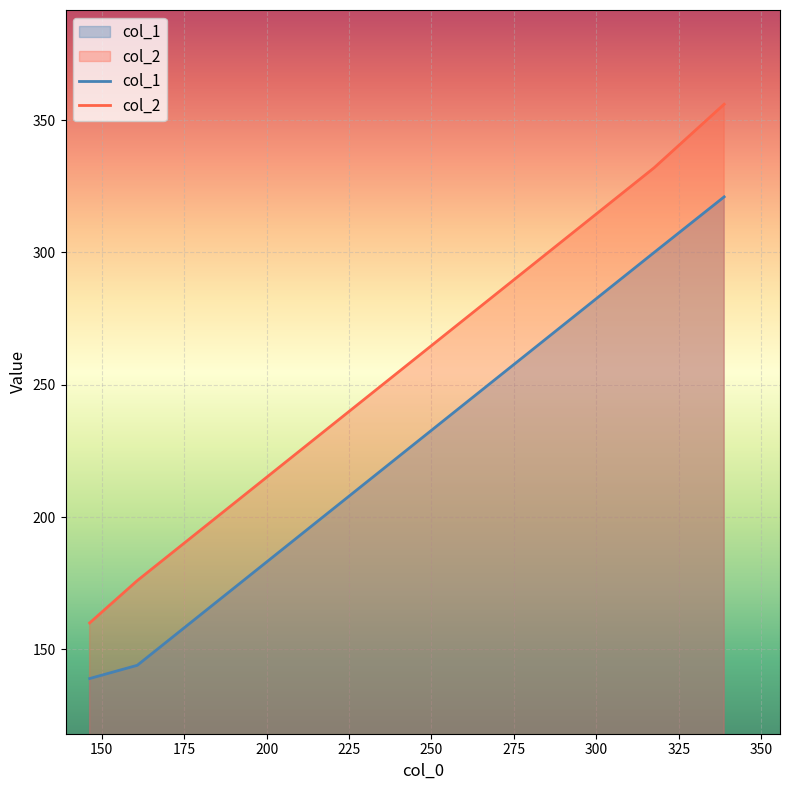

How many lines are shown in the chart?

2